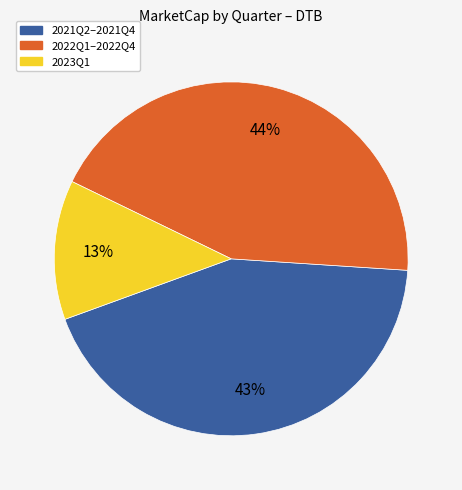

To the nearest percent, what is the average slice percentage?

33%